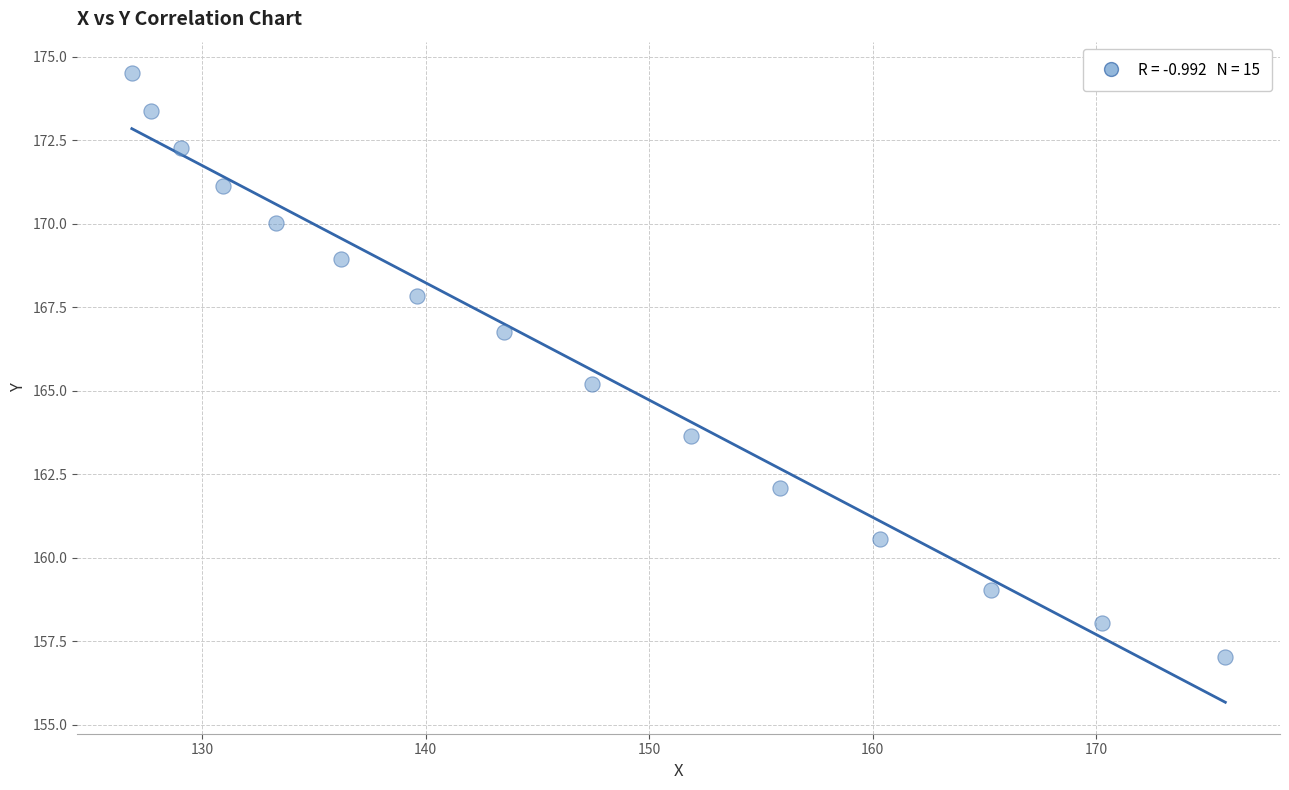

What is the range of Y values (max minus min)?

17.5